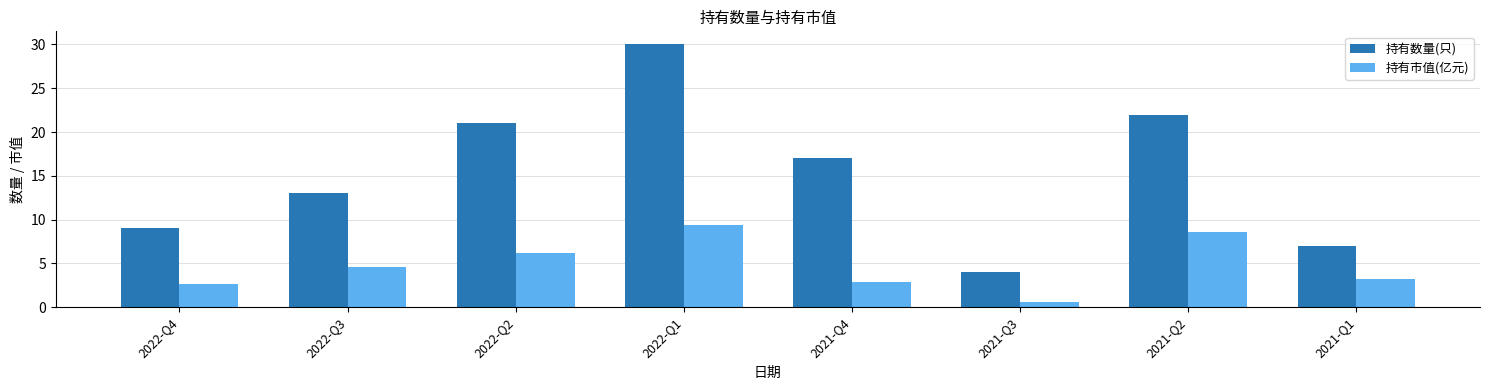

What is the sum of the 持有市值(亿元) values at 2021-Q1 and 2021-Q3?

3.7